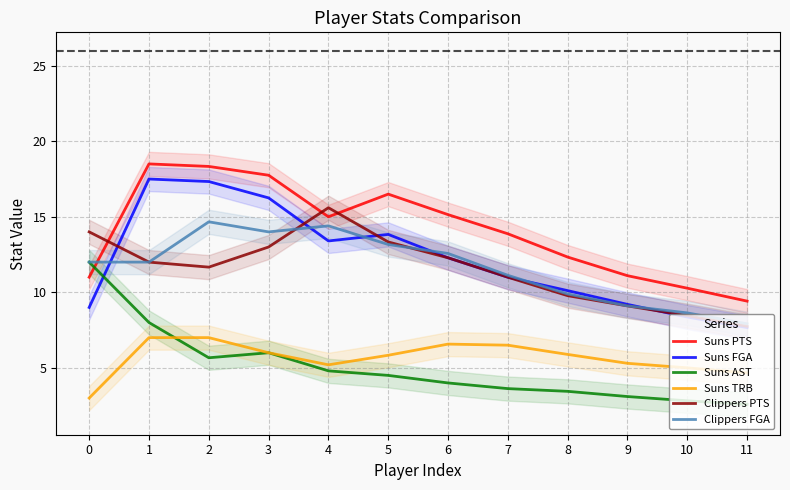

Count the number of data series in this chart.

6